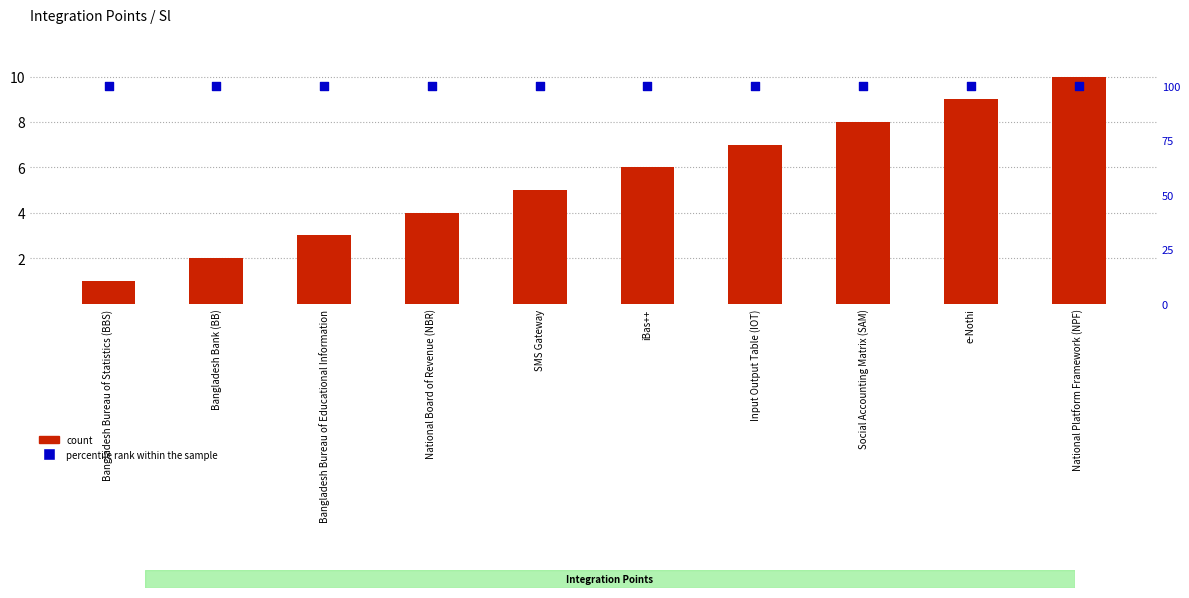

Which series has the largest total across all categories?

percentile rank within the sample